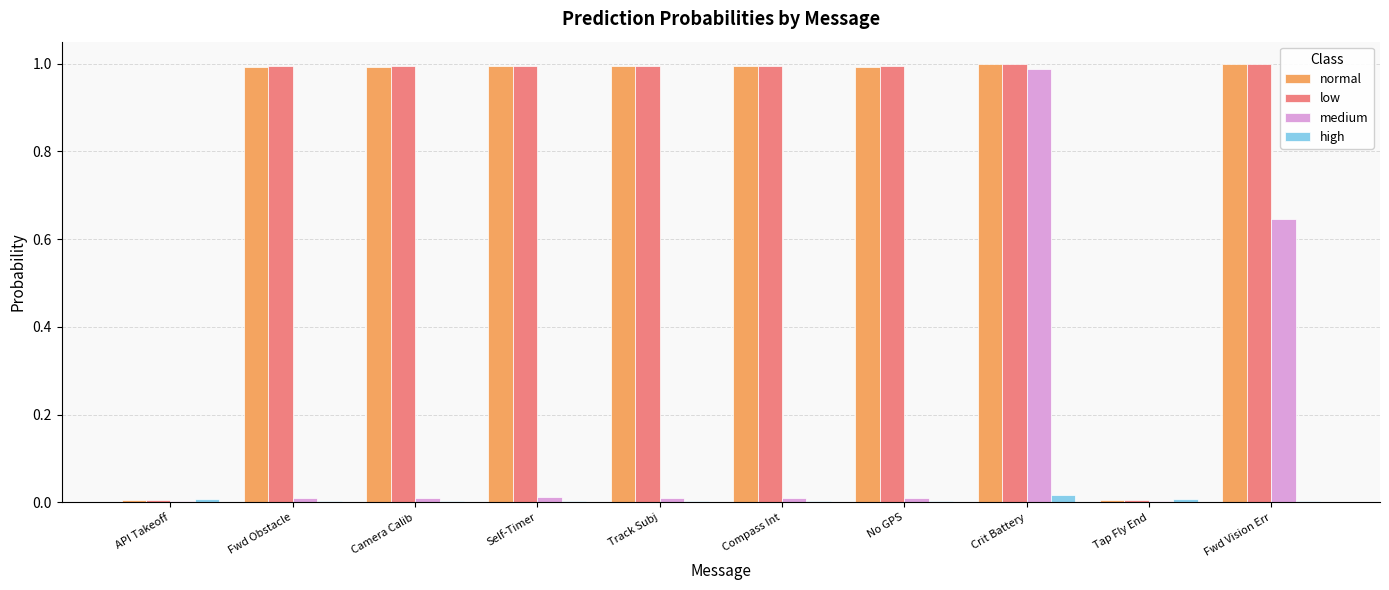

How many categories are shown in the chart?

10